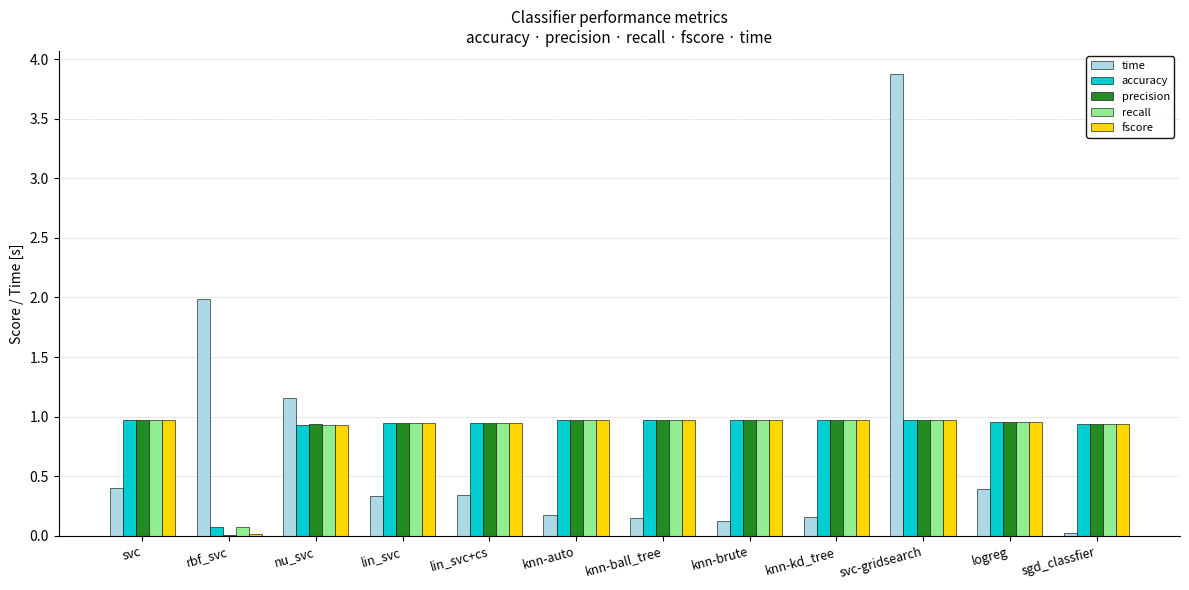

The accuracy series shows 1.7 at svc. True or false?

False